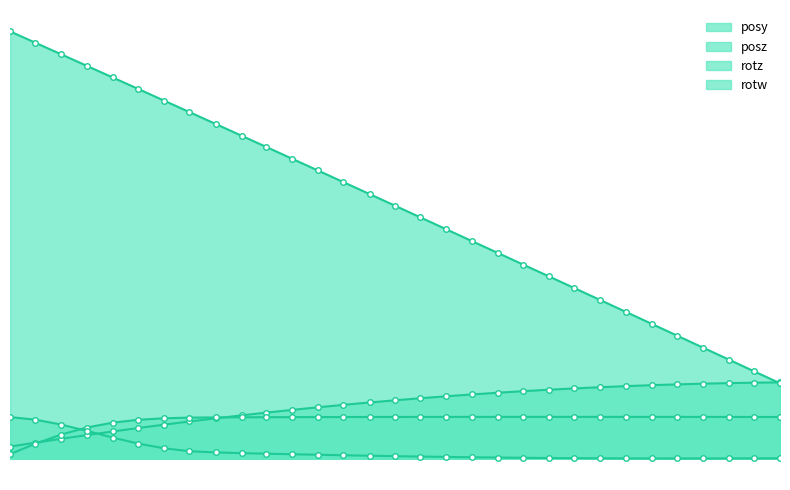

Reading left to right, extract all data points from this chart.

posy: 56.85596=0.3	56.86975=0.4	56.88367=0.5	56.89746=0.6	56.9115=0.7	56.92542=0.7	56.93933=0.8	56.953=0.9	56.96716=1.0	56.9812=1.0	56.99463=1.1	57.00842=1.2	57.02234=1.2	57.03613=1.3	57.05042=1.3	57.06409=1.4	57.07788=1.4	57.09192=1.5	57.10571=1.5	57.12=1.6	57.13367=1.6	57.14734=1.6	57.16125=1.7	57.17505=1.7	57.18896=1.7	57.203=1.8	57.2168=1.8	57.23096=1.8	57.24487=1.8	57.25854=1.8	57.27246=1.8
posz: 56.85596=10.2	56.86975=10.0	56.88367=9.7	56.89746=9.4	56.9115=9.1	56.92542=8.9	56.93933=8.6	56.953=8.3	56.96716=8.0	56.9812=7.7	56.99463=7.5	57.00842=7.2	57.02234=6.9	57.03613=6.6	57.05042=6.3	57.06409=6.1	57.07788=5.8	57.09192=5.5	57.10571=5.2	57.12=4.9	57.13367=4.6	57.14734=4.4	57.16125=4.1	57.17505=3.8	57.18896=3.5	57.203=3.2	57.2168=2.9	57.23096=2.7	57.24487=2.4	57.25854=2.1	57.27246=1.8
rotz: 56.85596=0.1	56.86975=0.4	56.88367=0.6	56.89746=0.7	56.9115=0.9	56.92542=0.9	56.93933=1.0	56.953=1.0	56.96716=1.0	56.9812=1.0	56.99463=1.0	57.00842=1.0	57.02234=1.0	57.03613=1.0	57.05042=1.0	57.06409=1.0	57.07788=1.0	57.09192=1.0	57.10571=1.0	57.12=1.0	57.13367=1.0	57.14734=1.0	57.16125=1.0	57.17505=1.0	57.18896=1.0	57.203=1.0	57.2168=1.0	57.23096=1.0	57.24487=1.0	57.25854=1.0	57.27246=1.0
rotw: 56.85596=1.0	56.86975=0.9	56.88367=0.8	56.89746=0.7	56.9115=0.5	56.92542=0.4	56.93933=0.2	56.953=0.2	56.96716=0.1	56.9812=0.1	56.99463=0.1	57.00842=0.1	57.02234=0.1	57.03613=0.1	57.05042=0.1	57.06409=0.1	57.07788=0.0	57.09192=0.0	57.10571=0.0	57.12=0.0	57.13367=0.0	57.14734=0.0	57.16125=0.0	57.17505=0.0	57.18896=0.0	57.203=0.0	57.2168=0.0	57.23096=0.0	57.24487=0.0	57.25854=0.0	57.27246=0.0